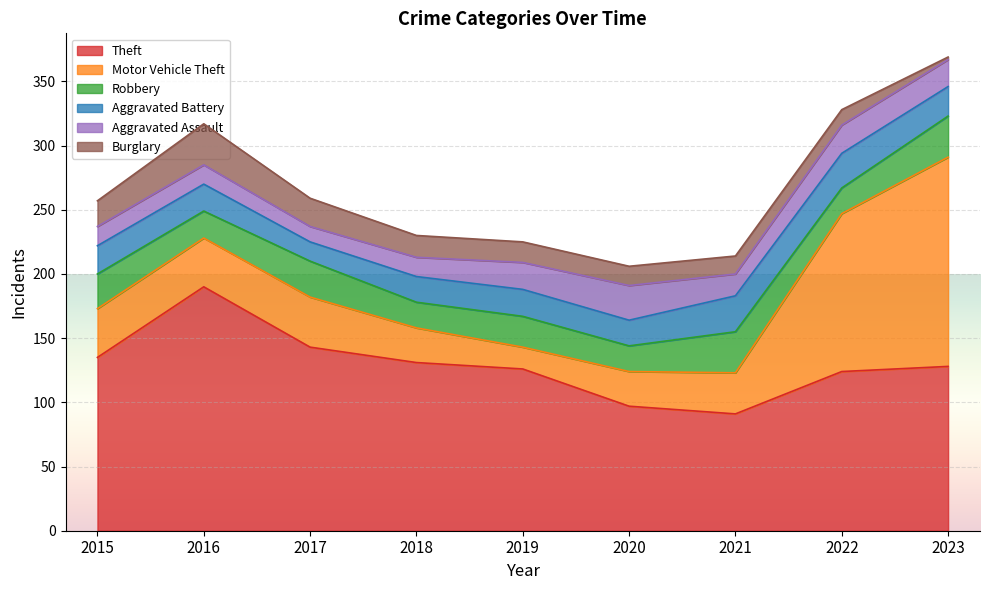

At which category is the sum across all series the highest?

2023